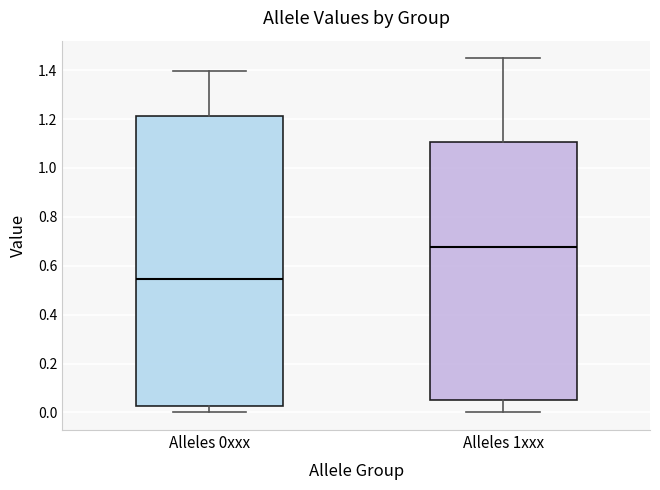

Which box has the lowest median line?

Alleles 0xxx